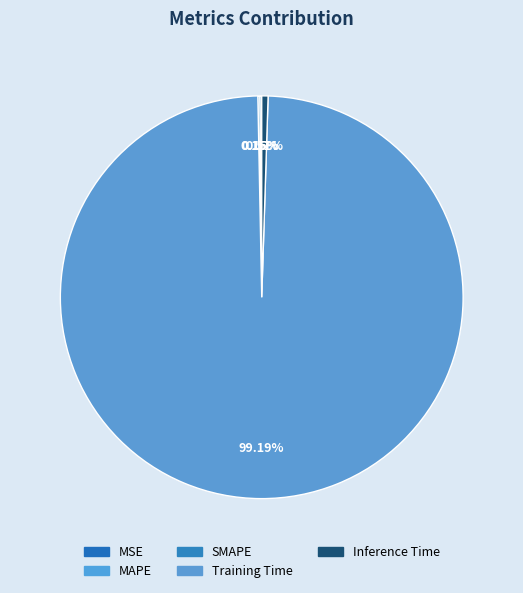

Does Training Time account for over 50% of the chart?

Yes